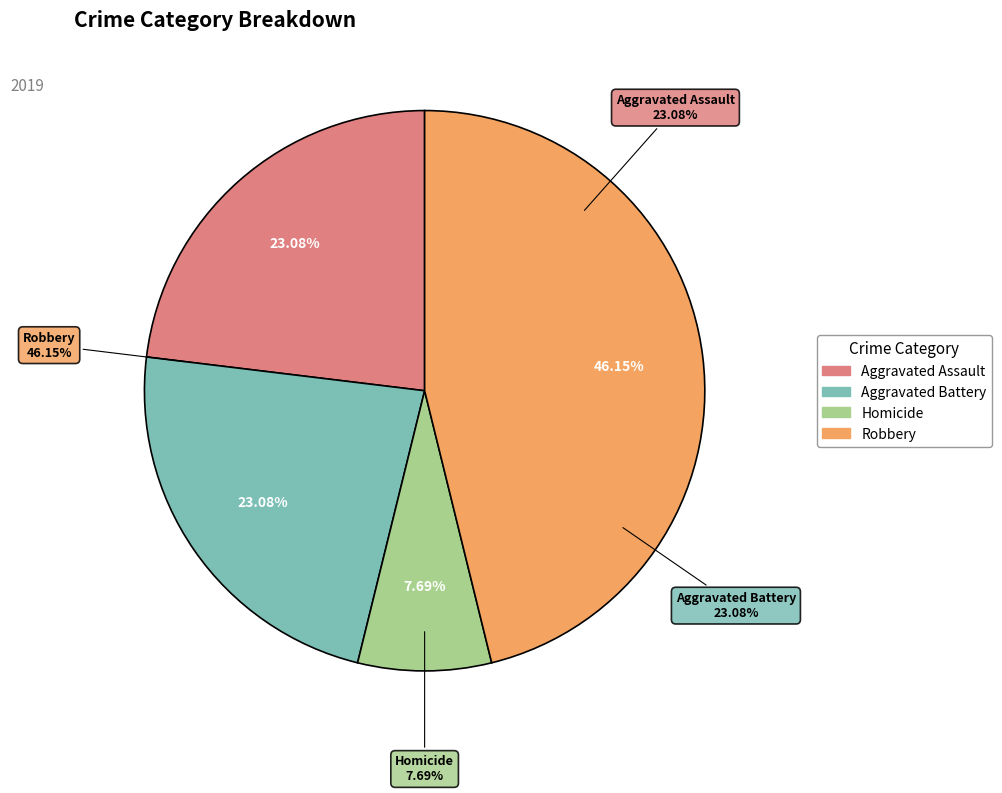

True or false: Aggravated Battery accounts for 32% of the total.

False